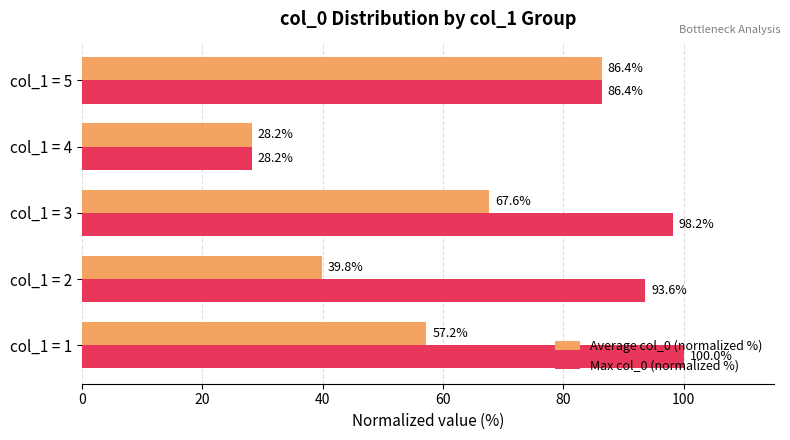

Which series changed the most between col_1 = 1 and col_1 = 2?

Average col_0 (normalized %)